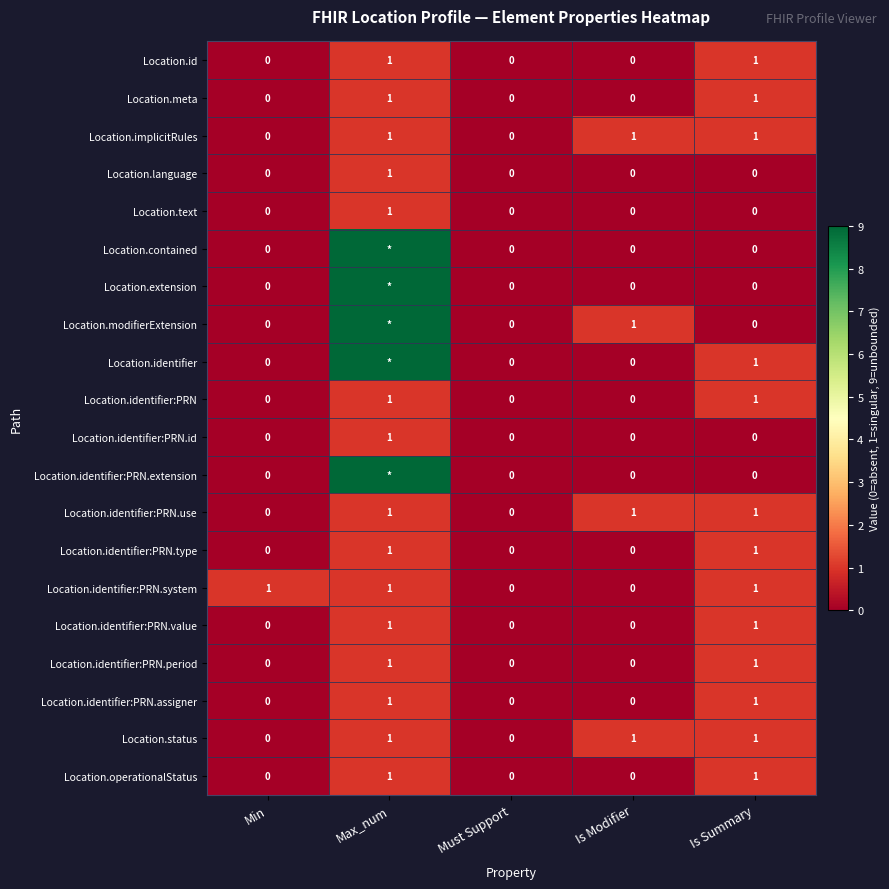

Count the Location.identifier:PRN.assigner values in the range 0 to 1.

5